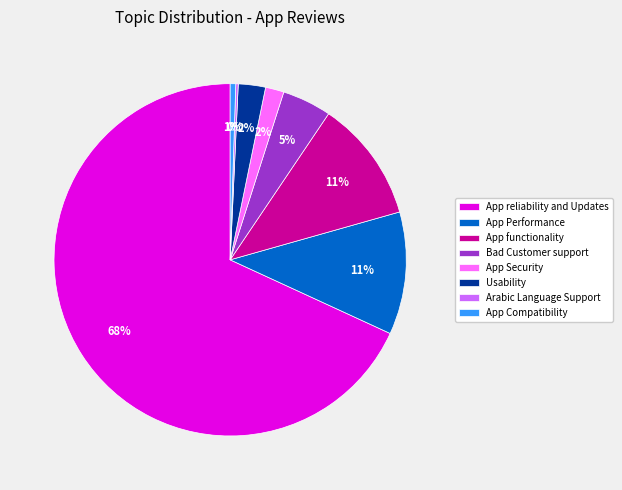

What is the largest slice in the pie chart?

App reliability and Updates